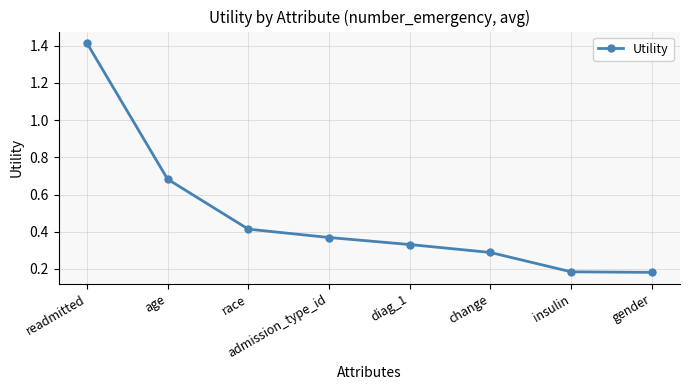

At which category does the chart reach its peak across all series?

readmitted